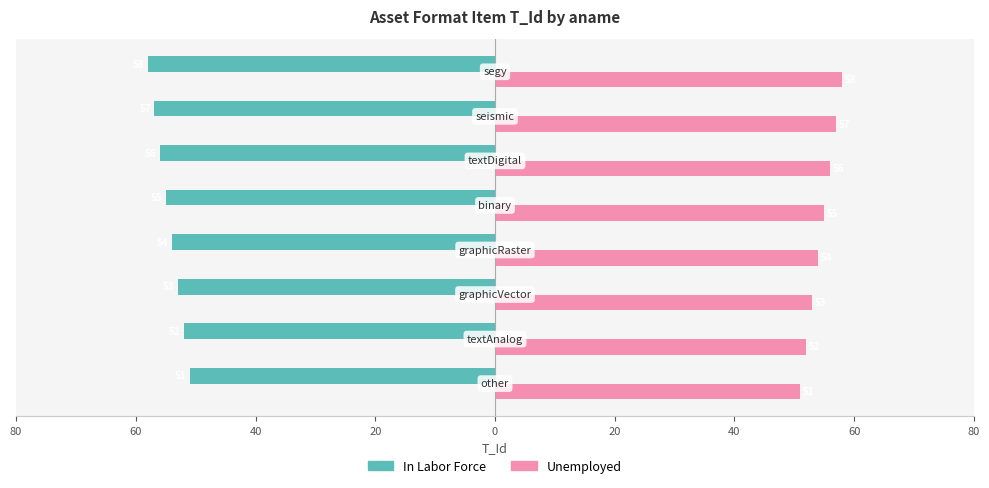

What are all the series names shown in the legend?

In Labor Force, Unemployed